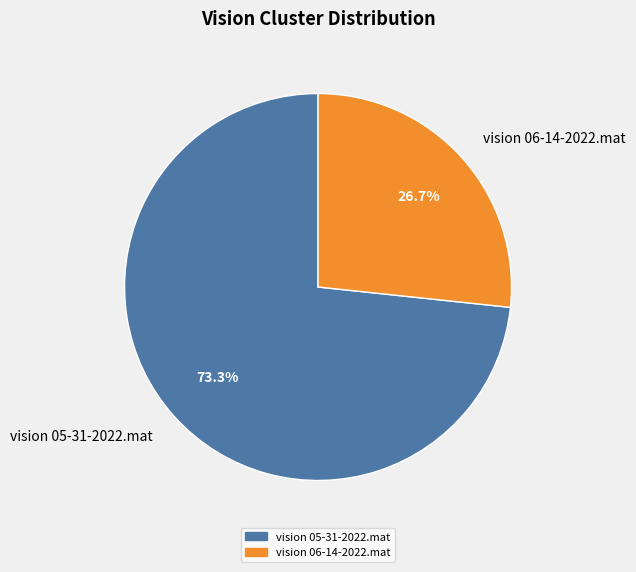

Count the number of slices in the pie.

2